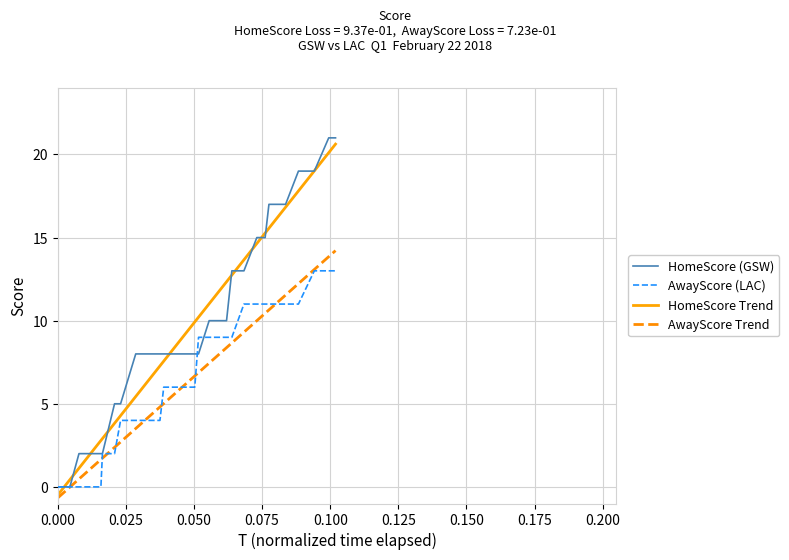

How many intersections are there between HomeScore Trend and AwayScore (LAC)?

1